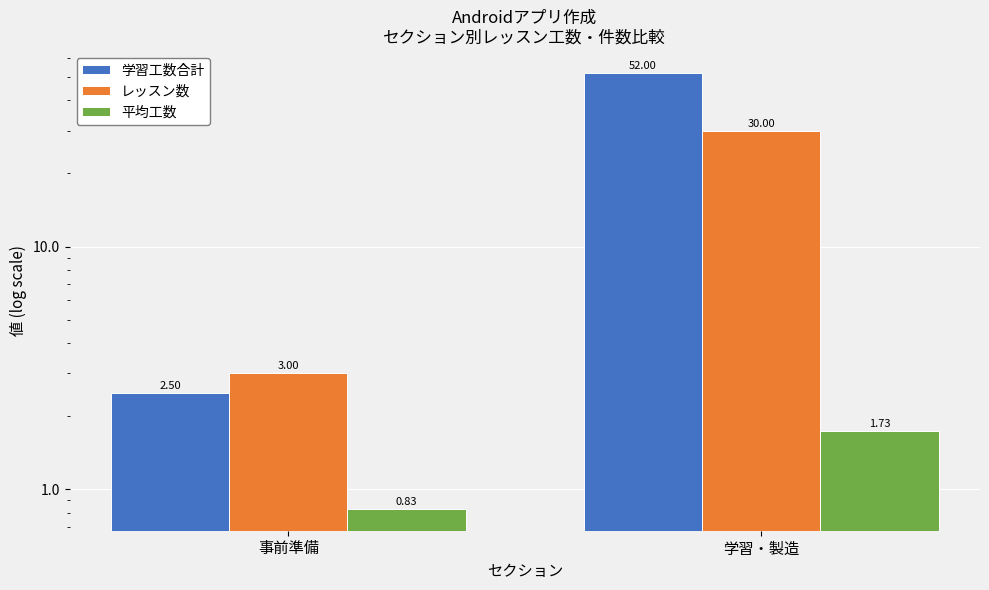

Are the bars grouped side by side (vs. stacked)?

Yes